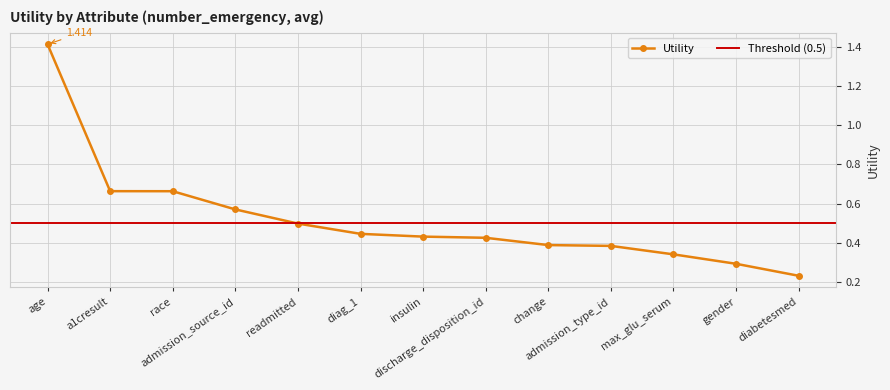

Rank the categories by value from lowest to highest.

diabetesmed, gender, max_glu_serum, admission_type_id, change, discharge_disposition_id, insulin, diag_1, readmitted, admission_source_id, race, a1cresult, age